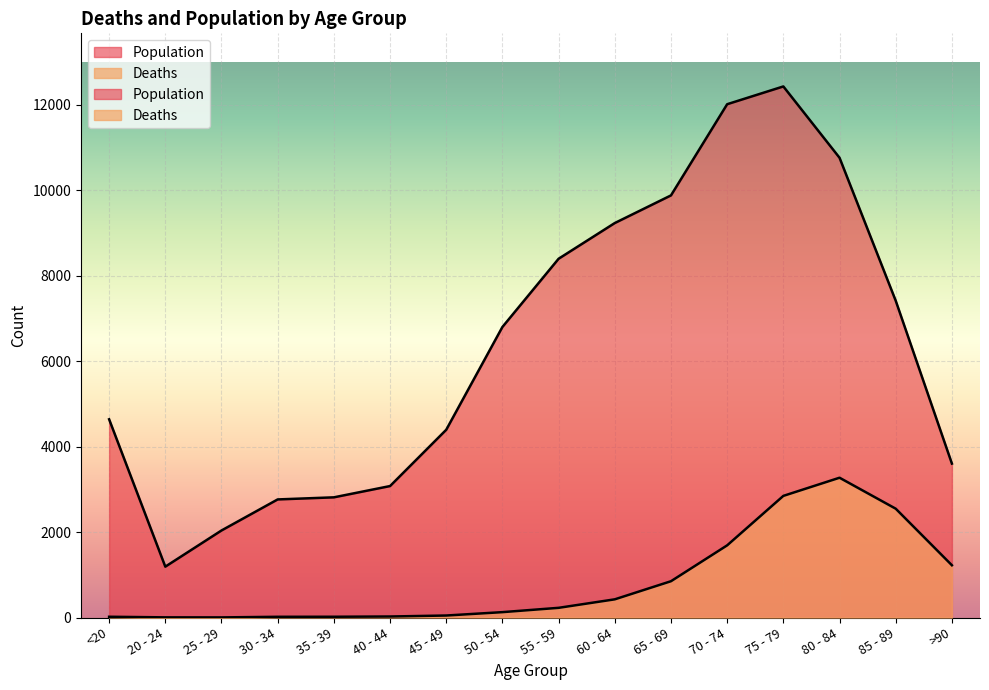

True or false: Deaths and Population cross at least once.

False